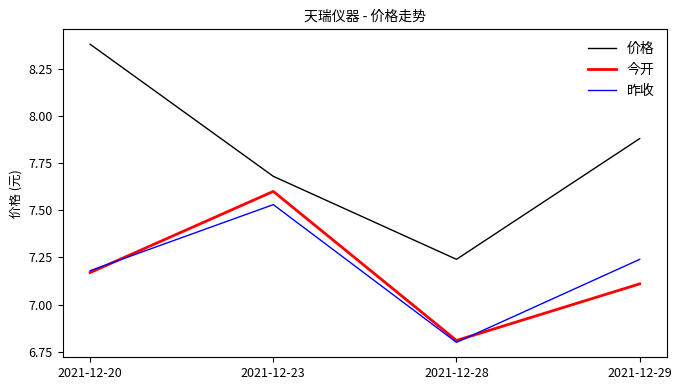

What is the total value across all series at 2021-12-20?

22.7